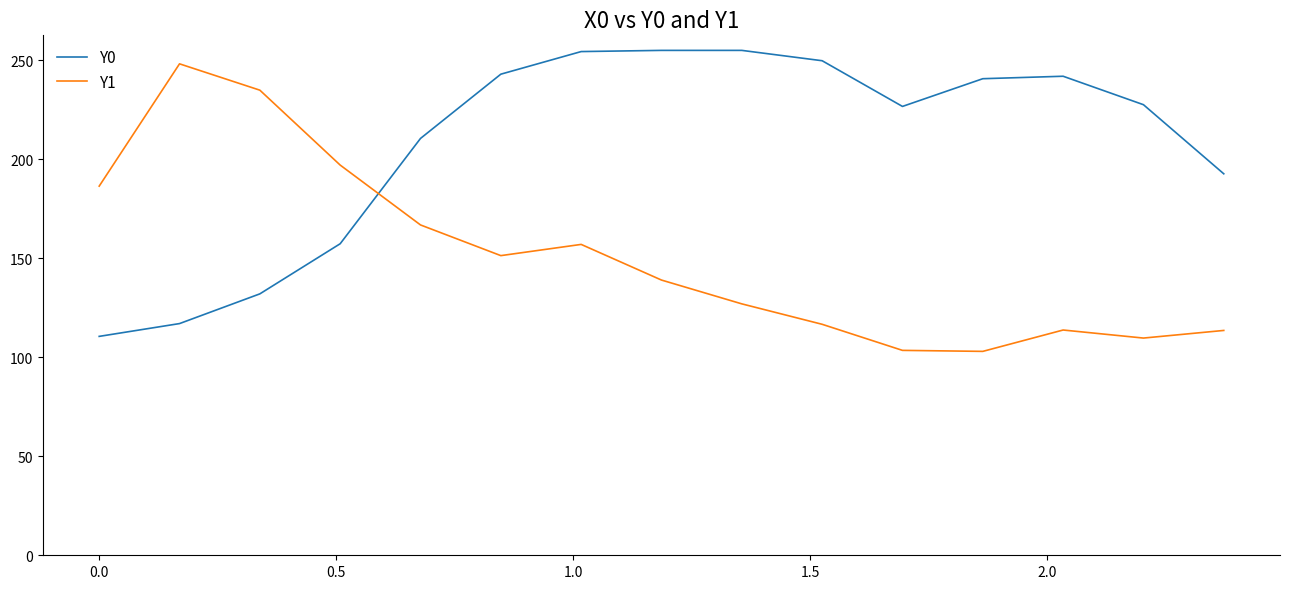

What is the greatest value displayed?

255.0